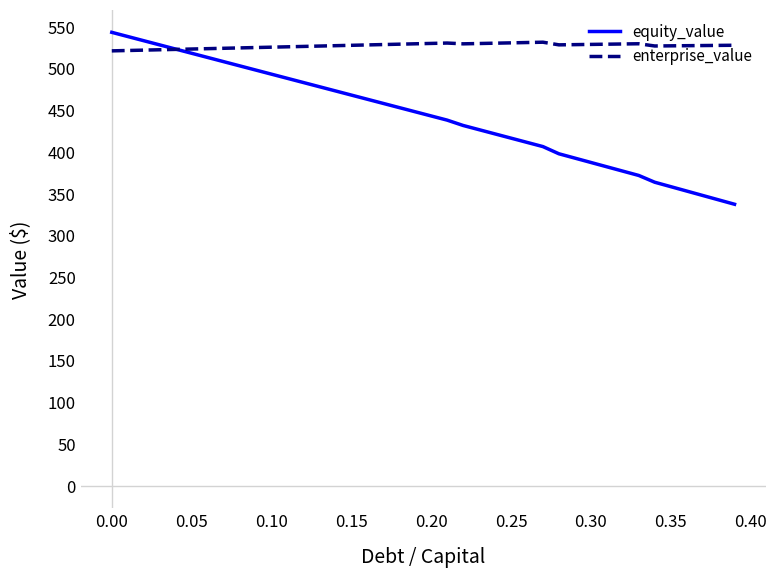

What is the average value of the enterprise_value series?

527.4